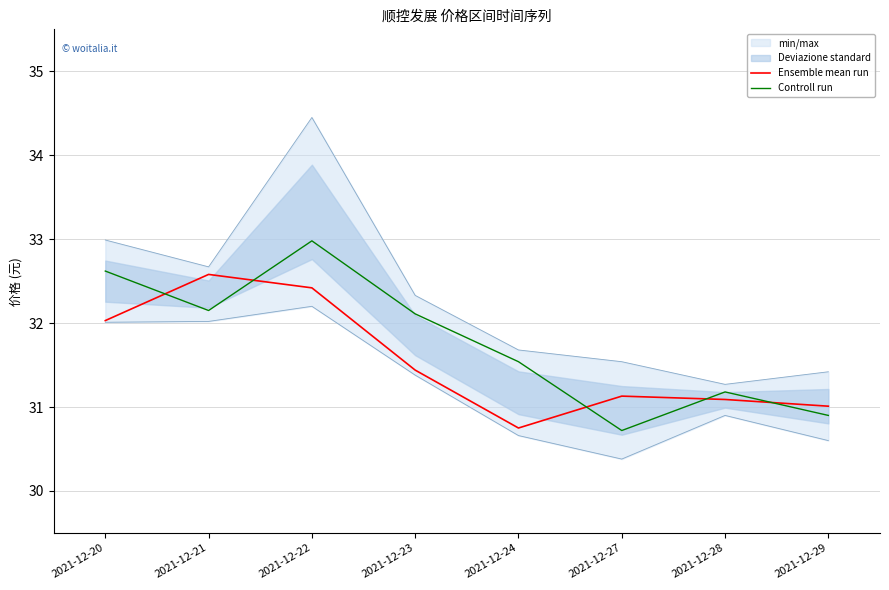

What is the difference between the maximum and minimum values in the Controll run series?

2.3